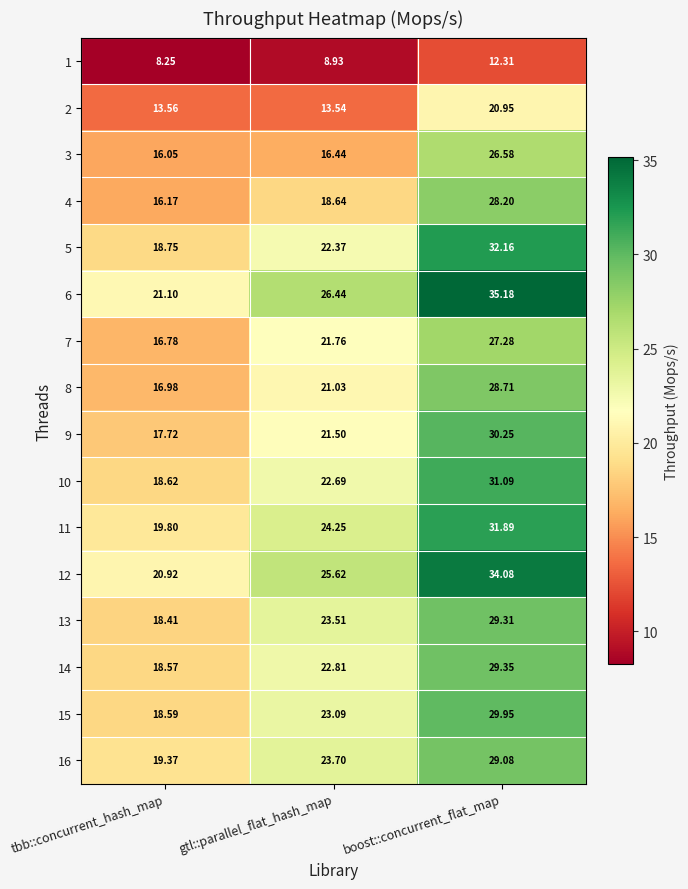

Is the value of 3 at tbb::concurrent_hash_map greater than the value of 11 at gtl::parallel_flat_hash_map?

No